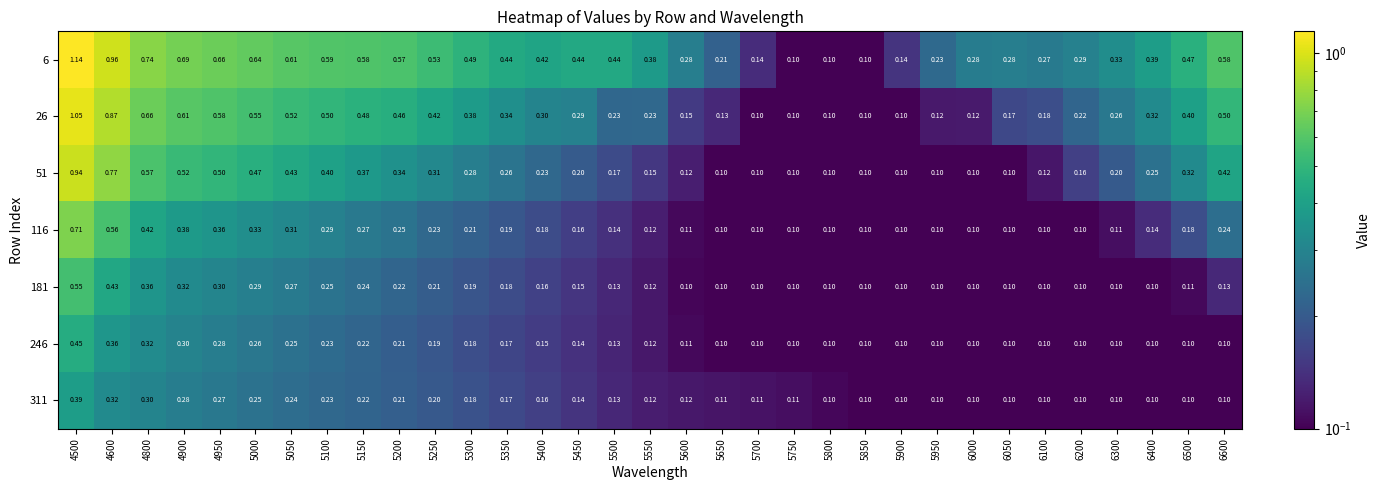

Is the value of 246 at 6600 greater than the value of 181 at 4600?

No